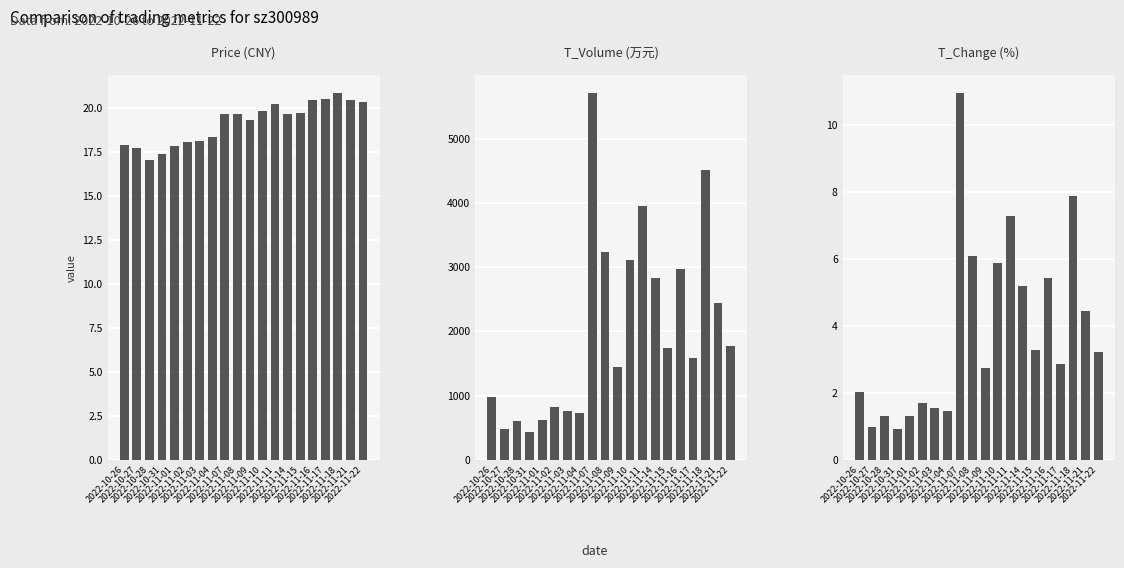

What is the label of the 20th bar from the right?

2022-10-26